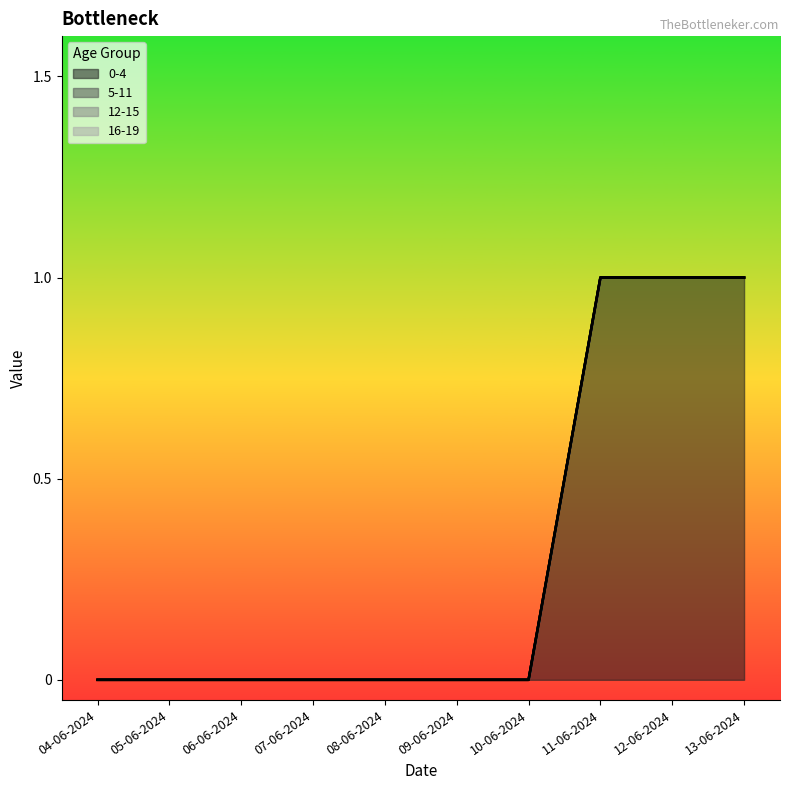

True or false: 12-15 and 5-11 intersect in this chart.

False